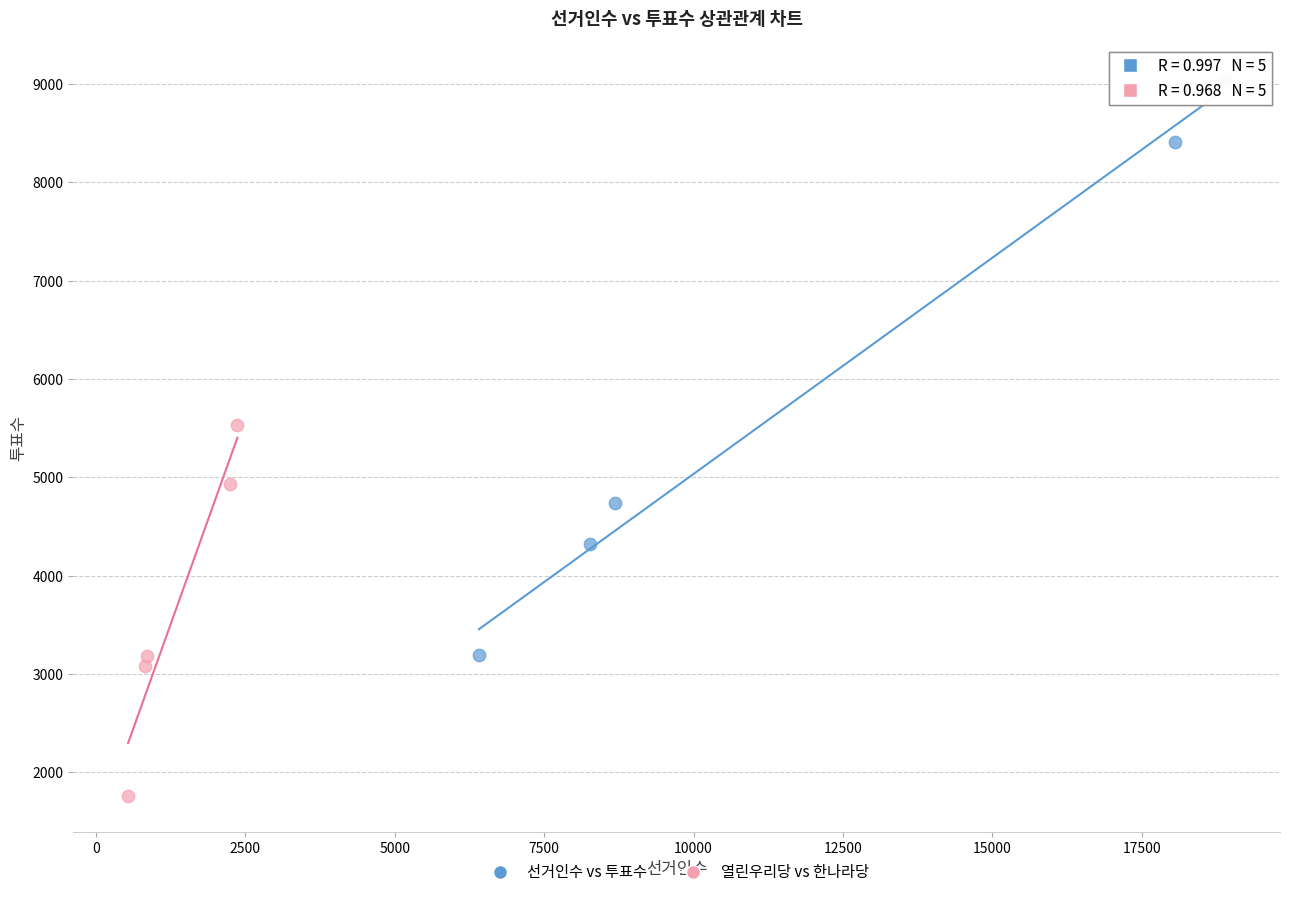

Which series reaches the maximum Y coordinate?

선거인수 vs 투표수